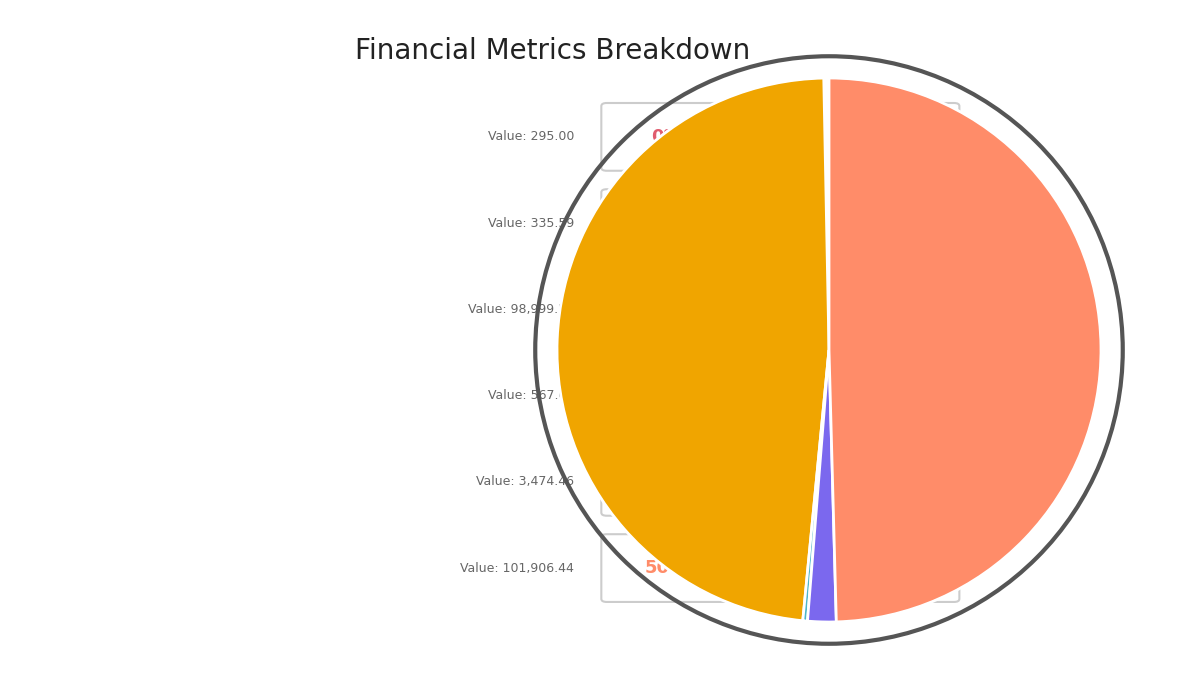

Count the number of slices in the pie.

6